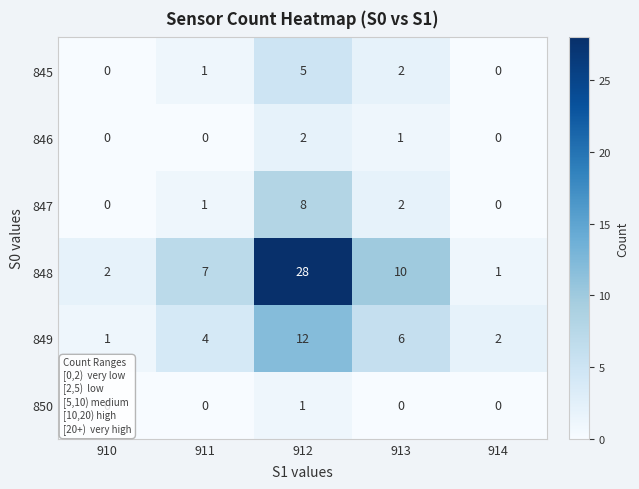

Is it true that 850 equals 0 at 914?

True